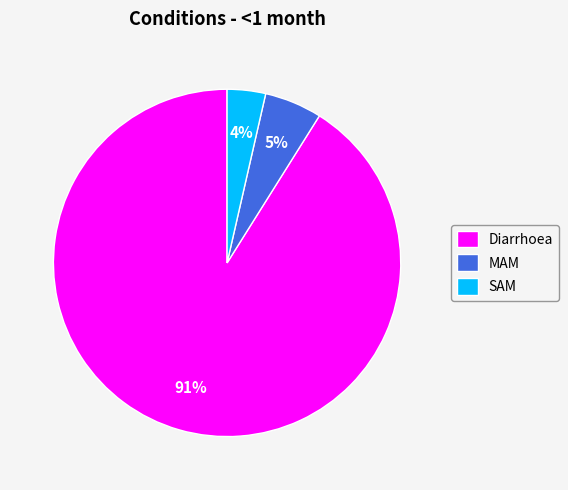

Which has a higher value, Diarrhoea or MAM?

Diarrhoea